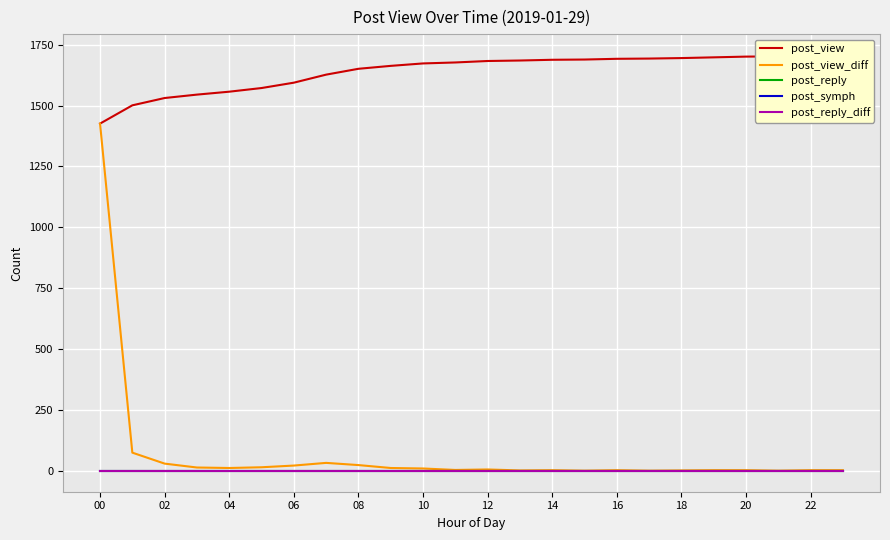

Does the chart display data point markers on the line(s)?

No